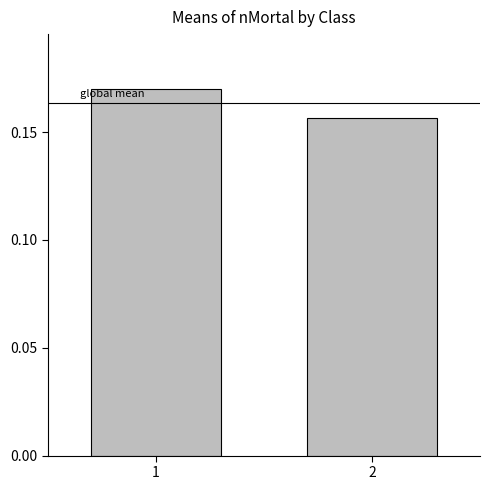

Count the values in the range 0 to 1.

2